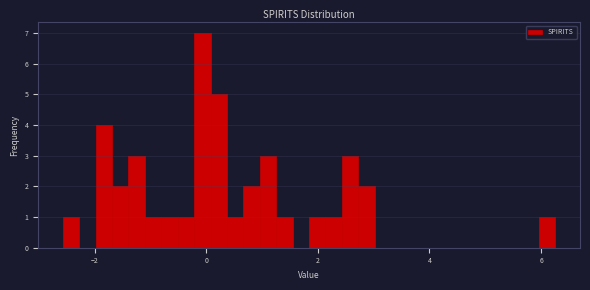

Read against the x-axis, roughly where is the centre of the tallest bar?

0.0